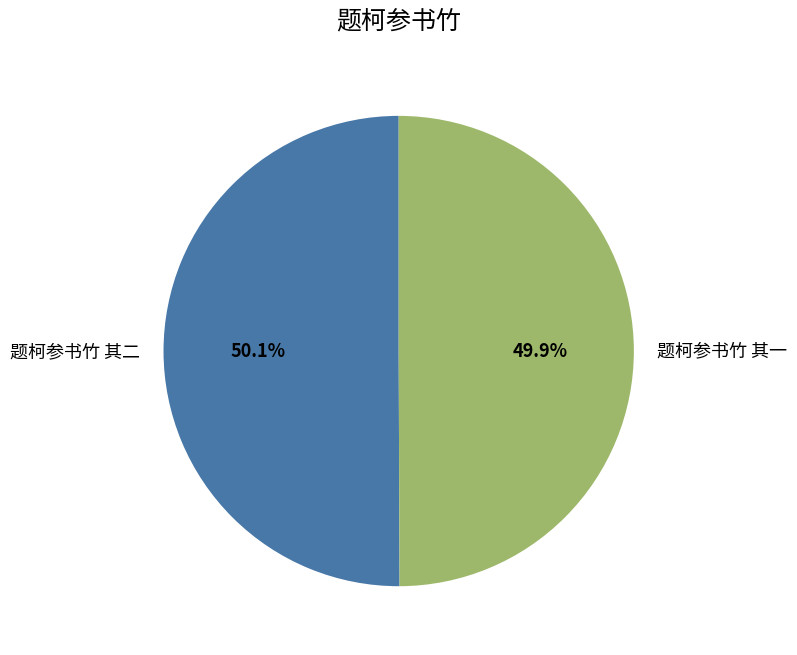

Is there any slice that represents more than half of the pie?

Yes